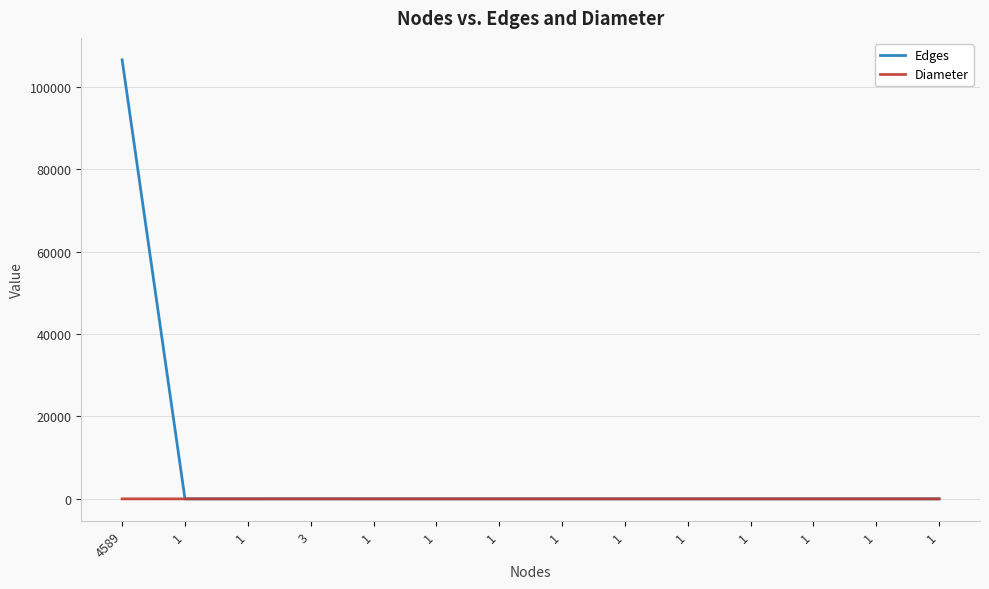

What are all the series names shown in the legend?

Edges, Diameter